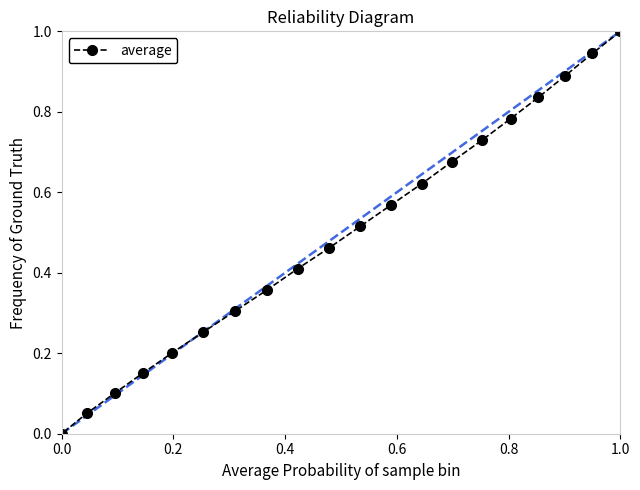

What is the highest value of the average series?

1.0